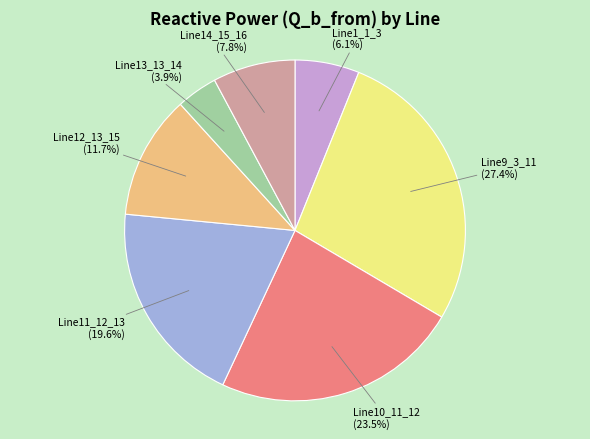

What percentage is the Line1_1_3 slice, to the nearest percent?

6%